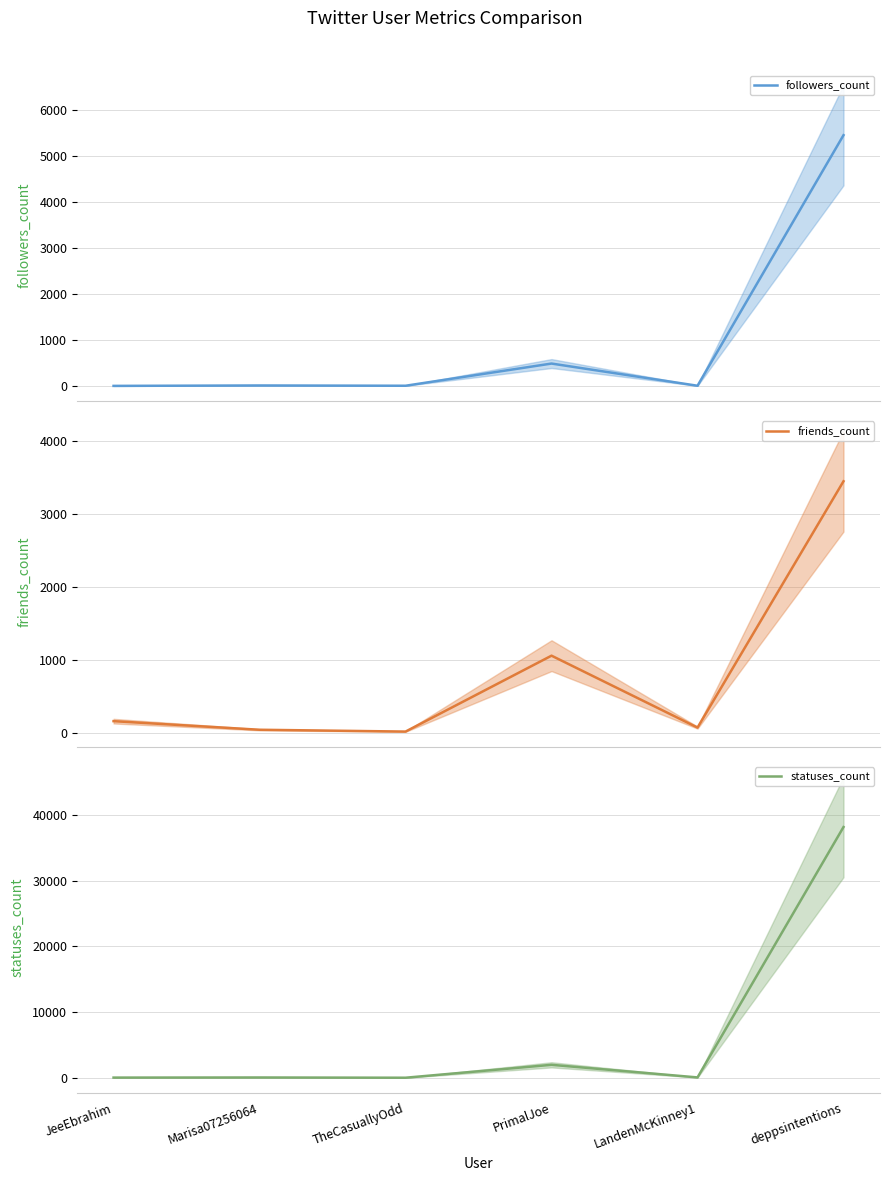

True or false: statuses_count and followers_count cross at least once.

False